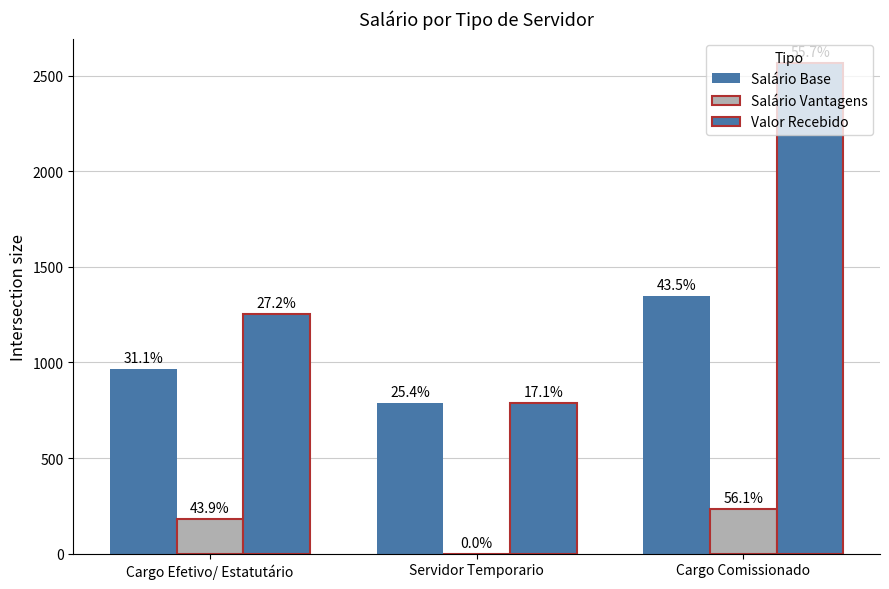

Are the bars horizontal?

No